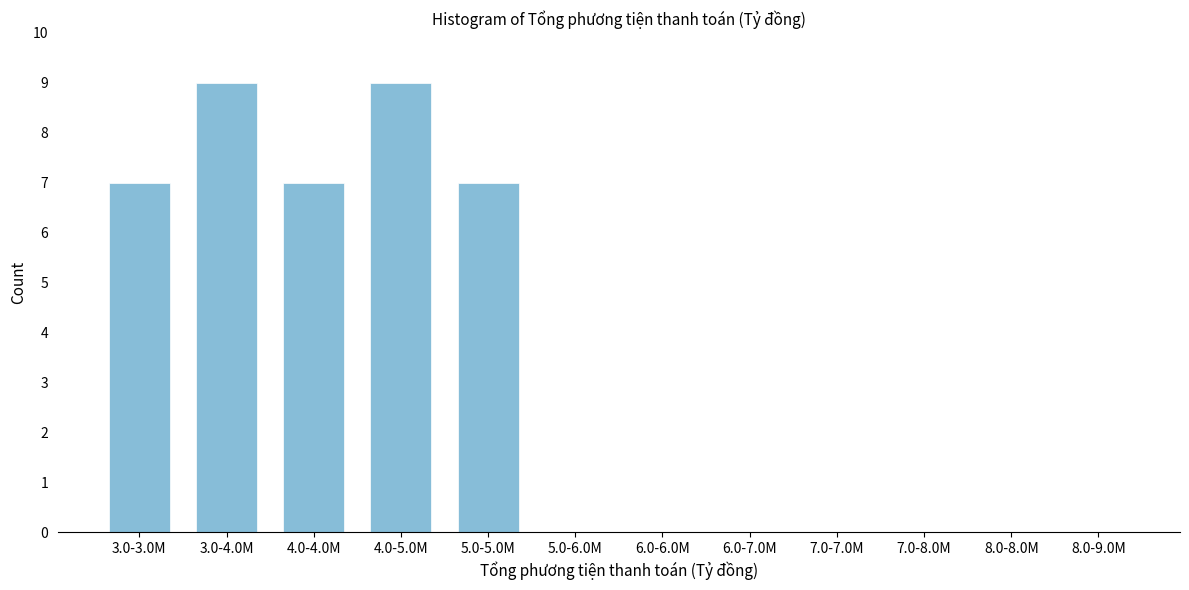

Reading left to right, transcribe all the data shown in this chart.

3.0-3.0M=7	3.0-4.0M=9	4.0-4.0M=7	4.0-5.0M=9	5.0-5.0M=7	5.0-6.0M=0	6.0-6.0M=0	6.0-7.0M=0	7.0-7.0M=0	7.0-8.0M=0	8.0-8.0M=0	8.0-9.0M=0